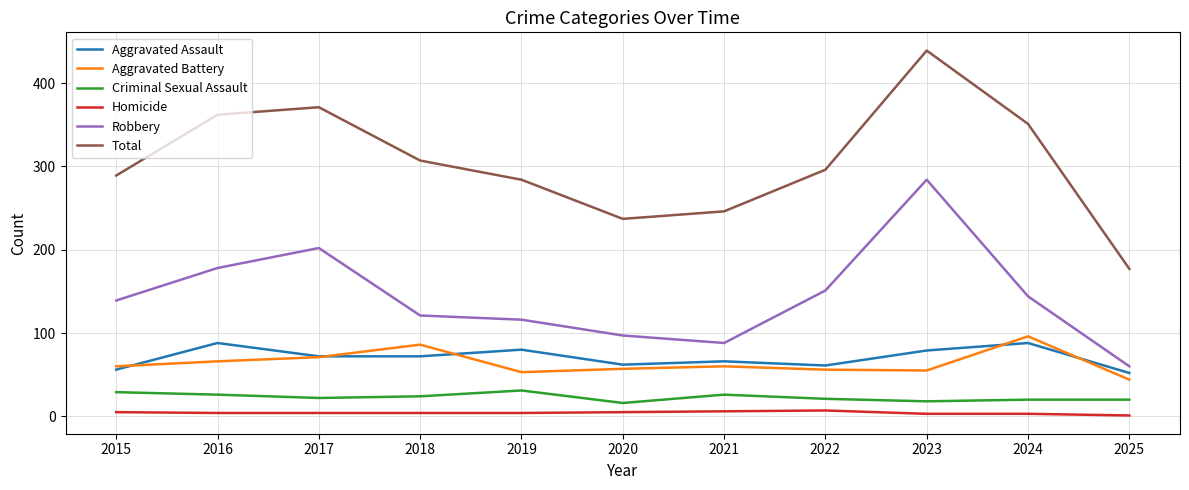

What are all the series names shown in the legend?

Aggravated Assault, Aggravated Battery, Criminal Sexual Assault, Homicide, Robbery, Total